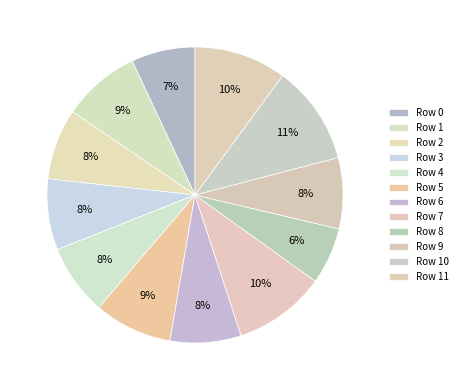

Which slice is the smallest?

Row 8